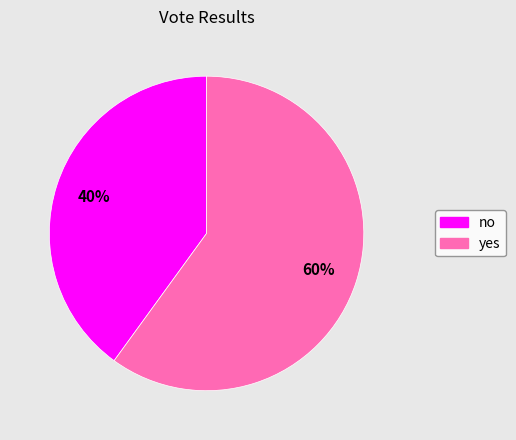

To the nearest percent, what is the average slice percentage?

50%